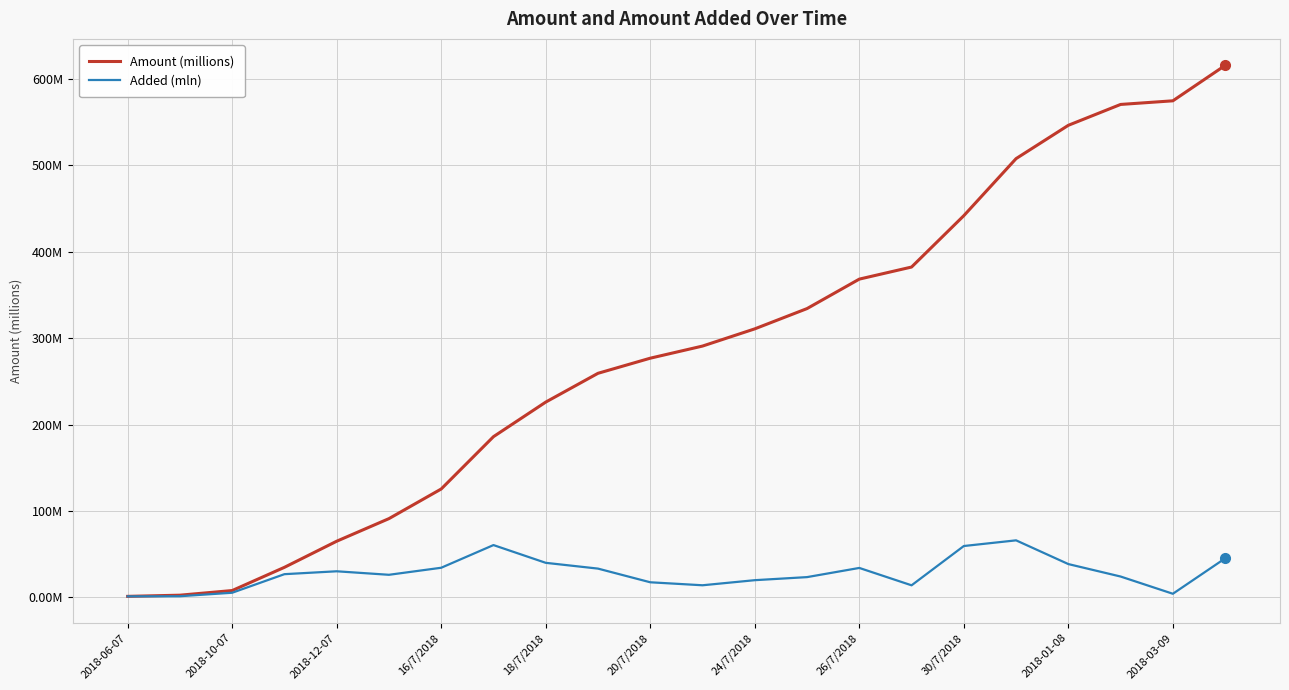

At which label does Amount (millions) first exceed 290?

11